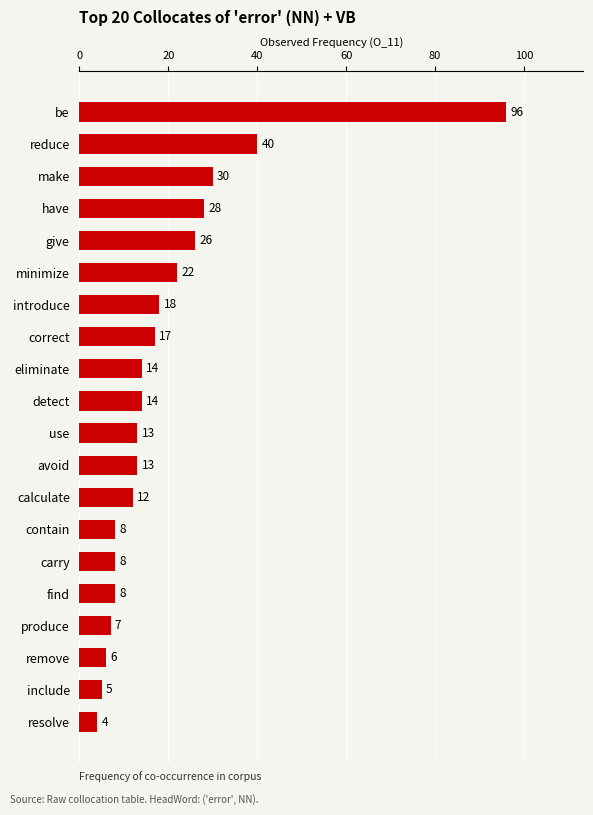

At which category does the chart reach its minimum across all series?

resolve